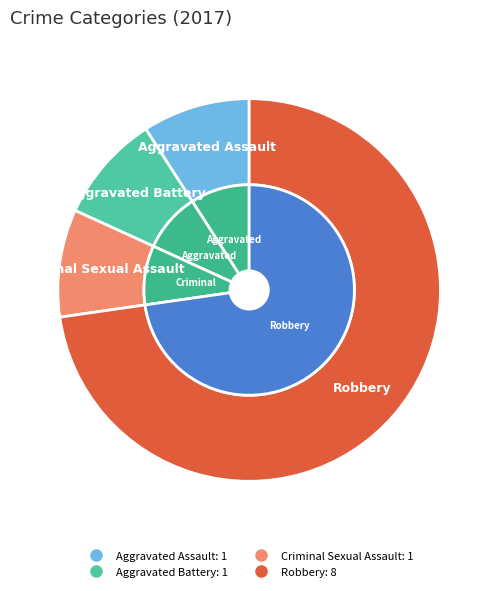

Is it true that Criminal Sexual Assault is 9% of the pie?

True